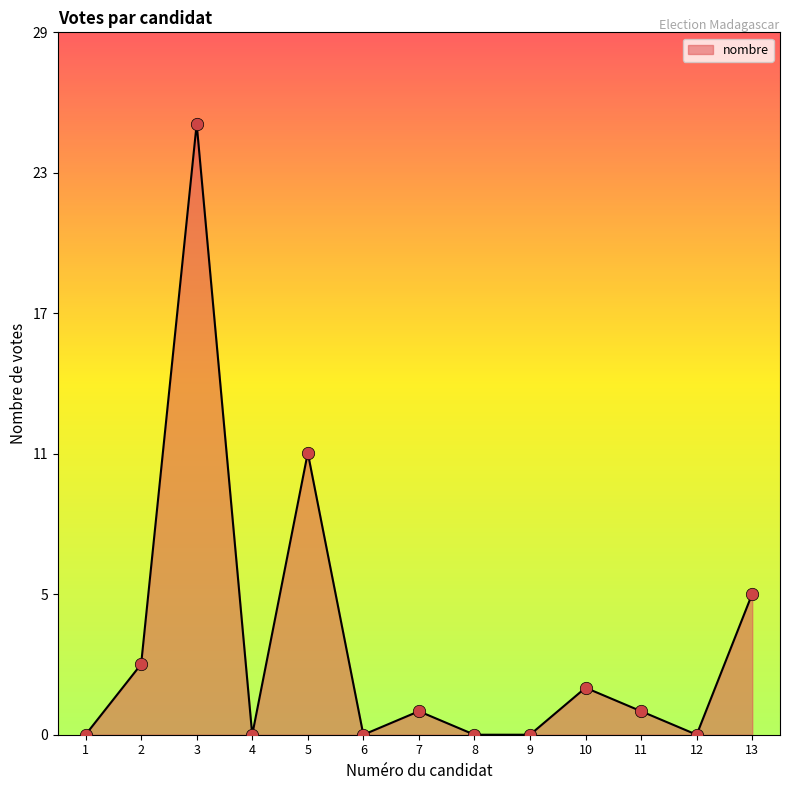

Which has a higher value, 10 or 1?

10